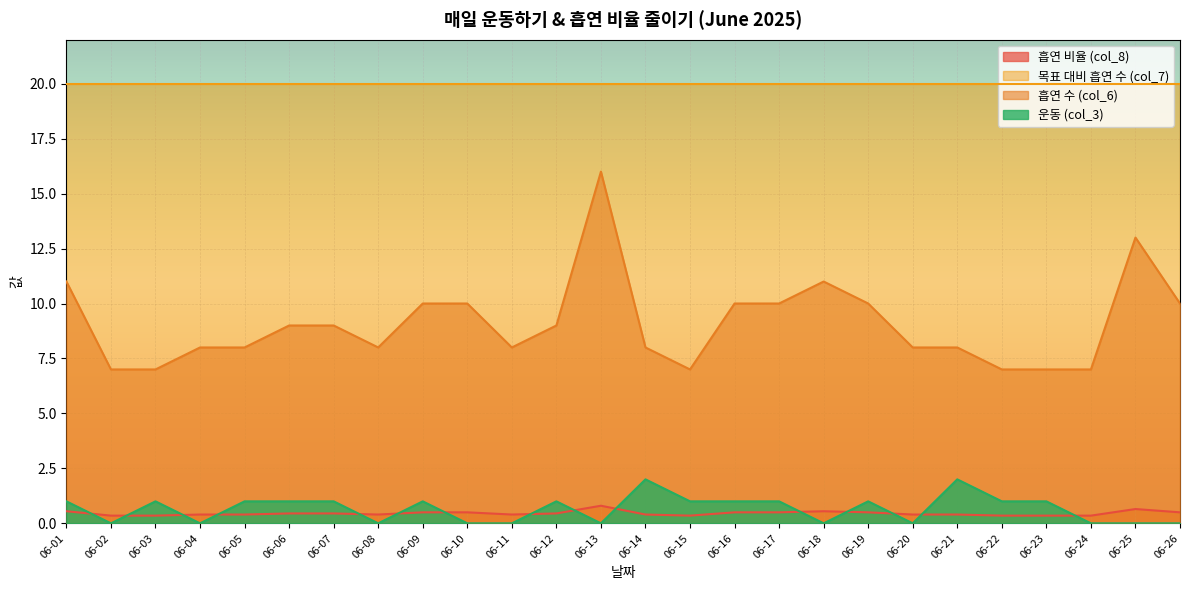

At 06-22, list the series in order from largest to smallest.

목표 대비 흡연 수 (col_7), 흡연 수 (col_6), 운동 (col_3), 흡연 비율 (col_8)